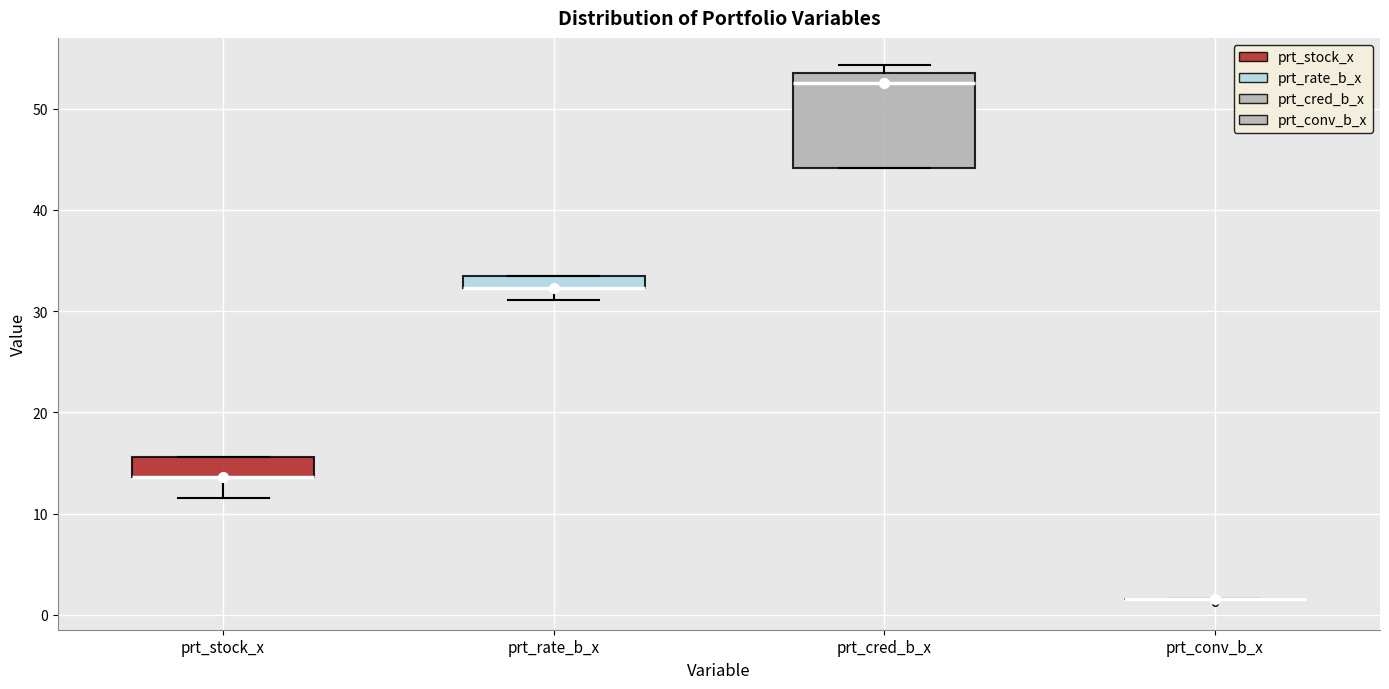

Which box is the tallest, from its lower edge to its upper edge?

prt_cred_b_x